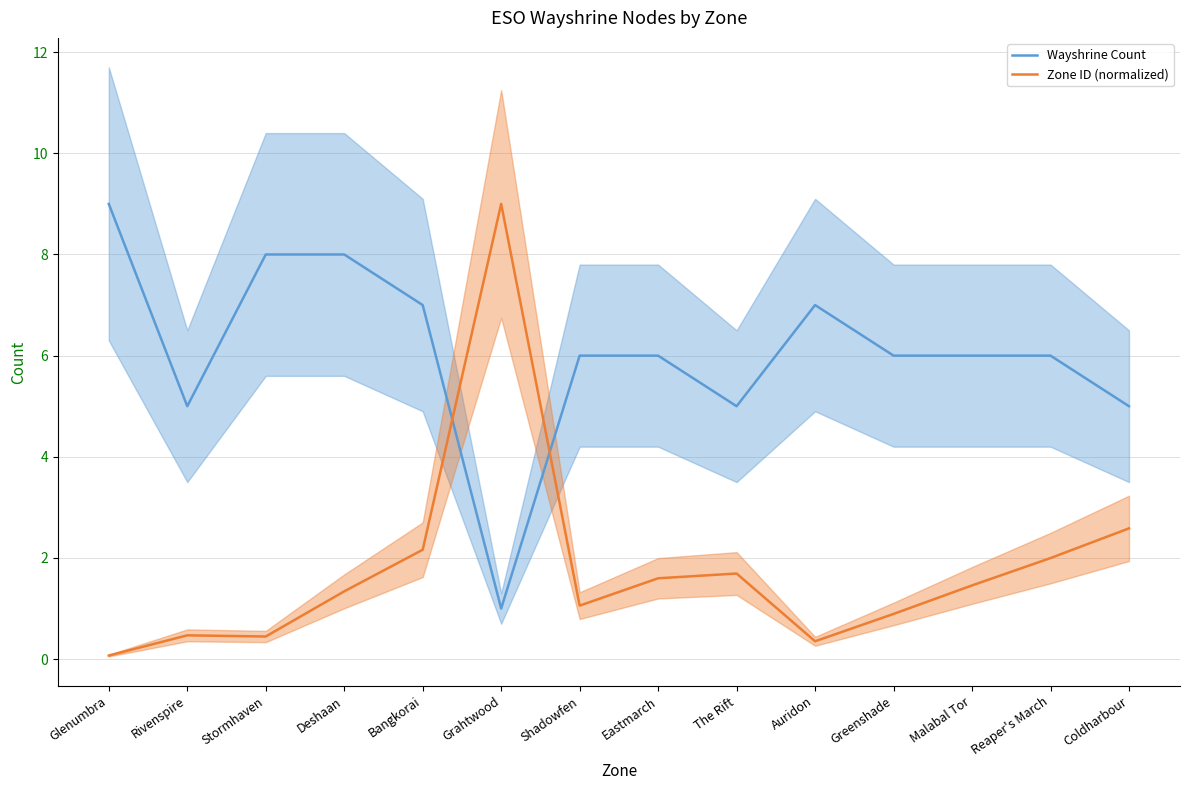

In Zone ID (normalized), how many points are higher than both neighbors (excluding endpoints)?

3